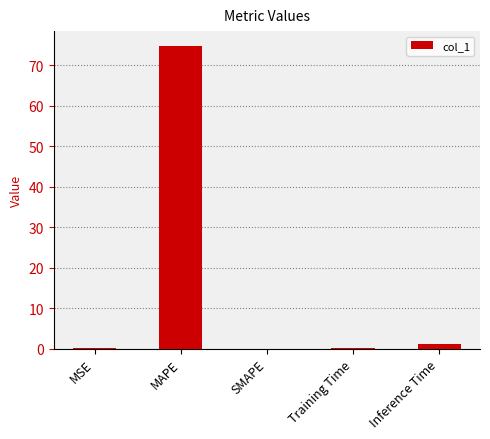

Does the chart contain stacked bars?

No